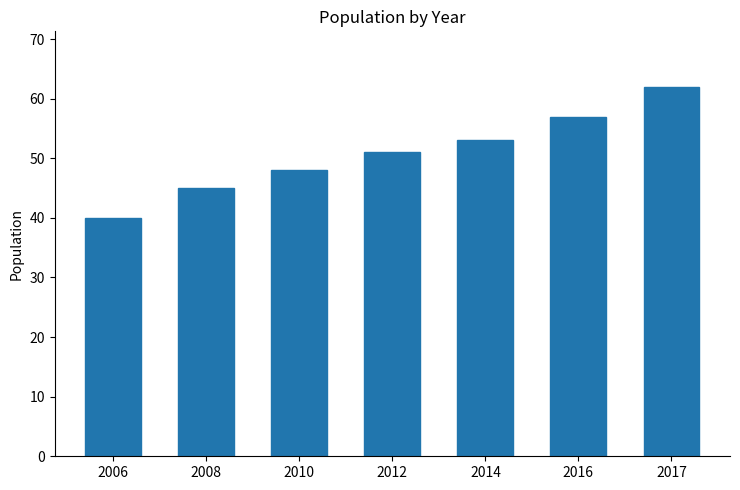

How many series are shown in this chart?

1